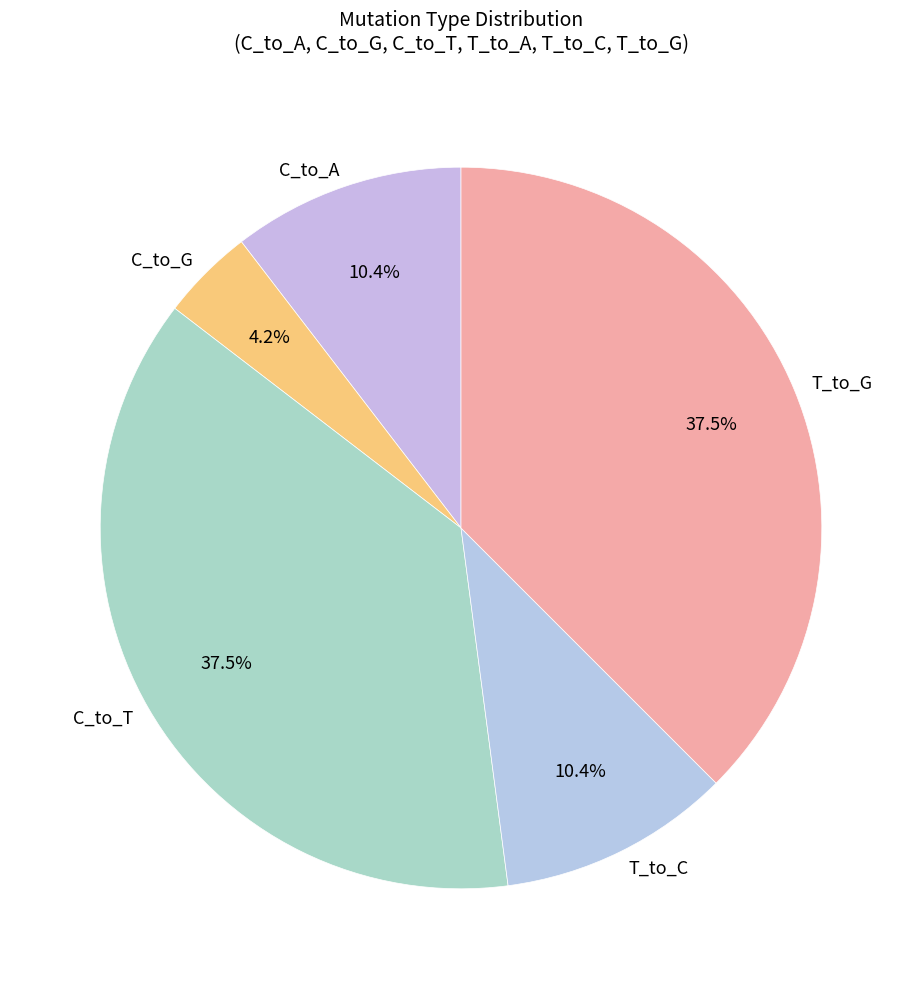

What percentage is NOT represented by T_to_G?

62.5%